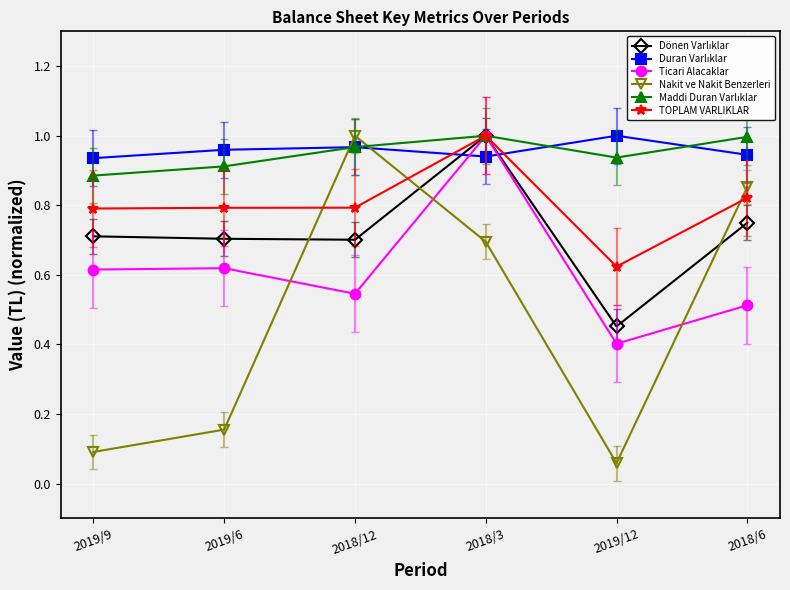

Which label corresponds to the smallest value in the chart?

2019/12